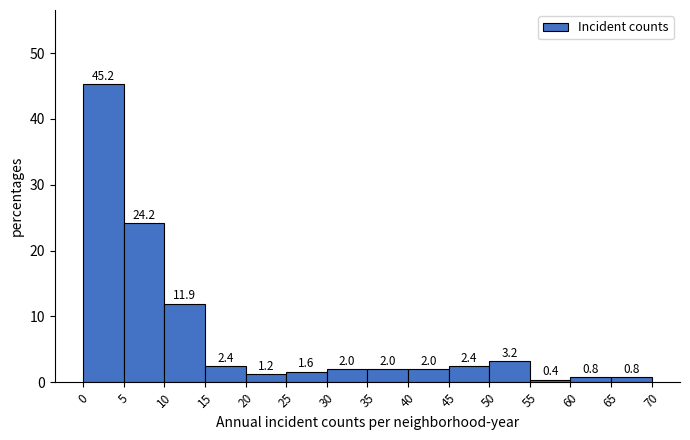

Which range on the x-axis has the tallest bar?

0 to 5